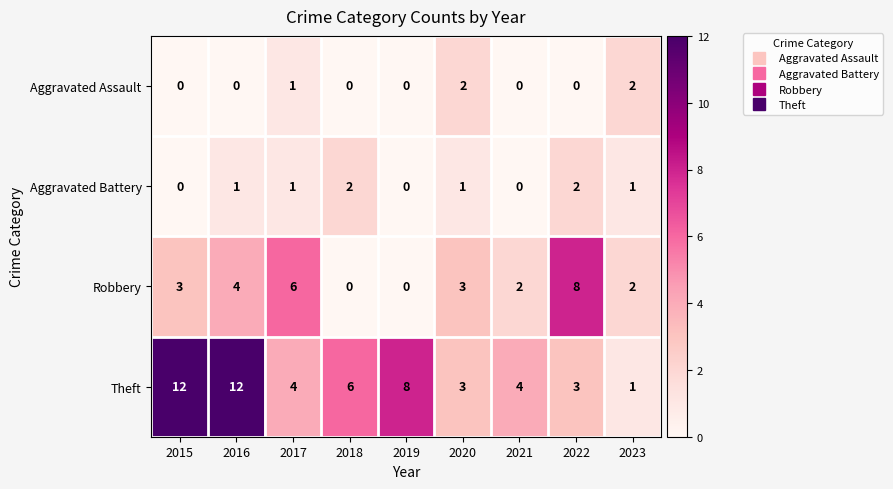

Which series has the largest total across all categories?

Theft